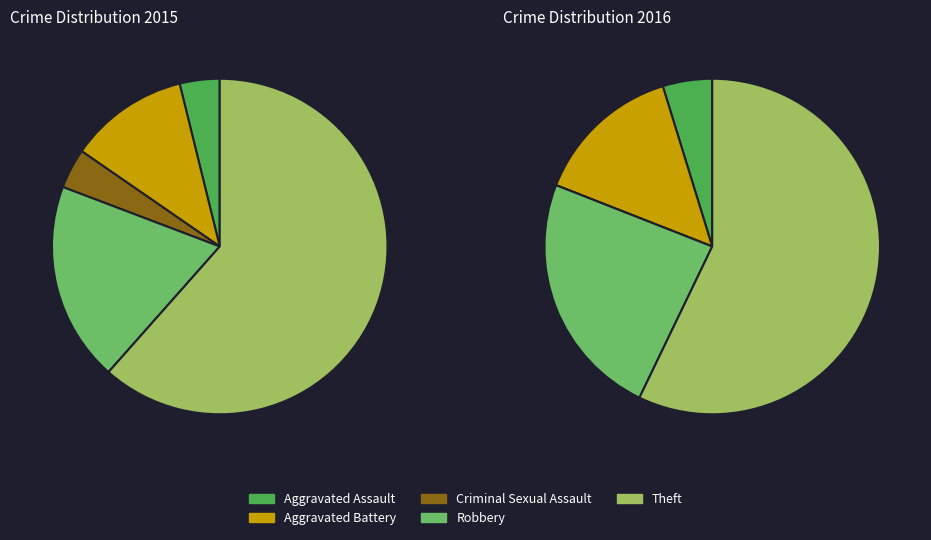

To the nearest percent, what portion does Criminal Sexual Assault represent?

4%